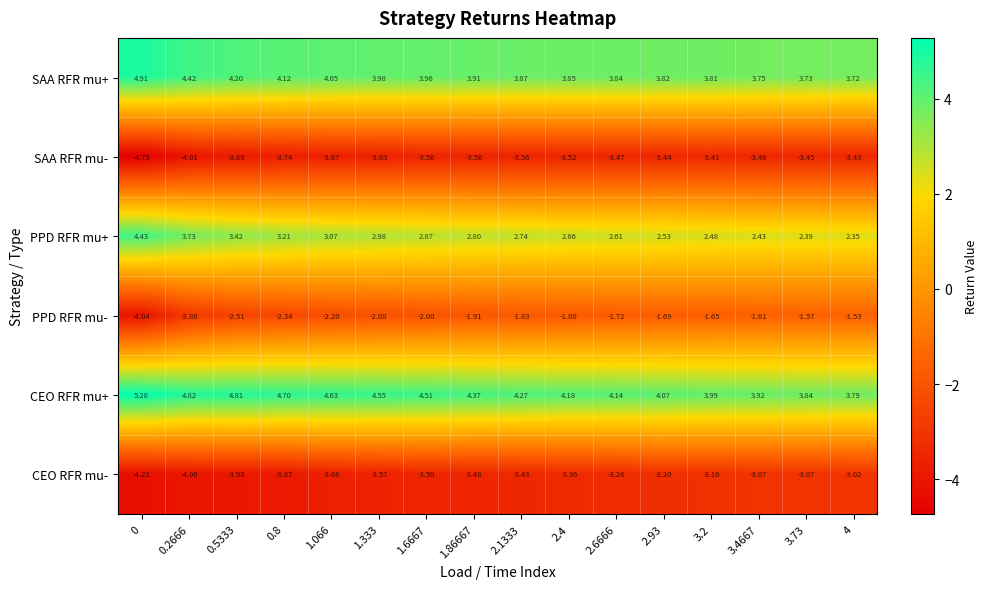

What is the difference between the highest and lowest values at 1.066?

8.3